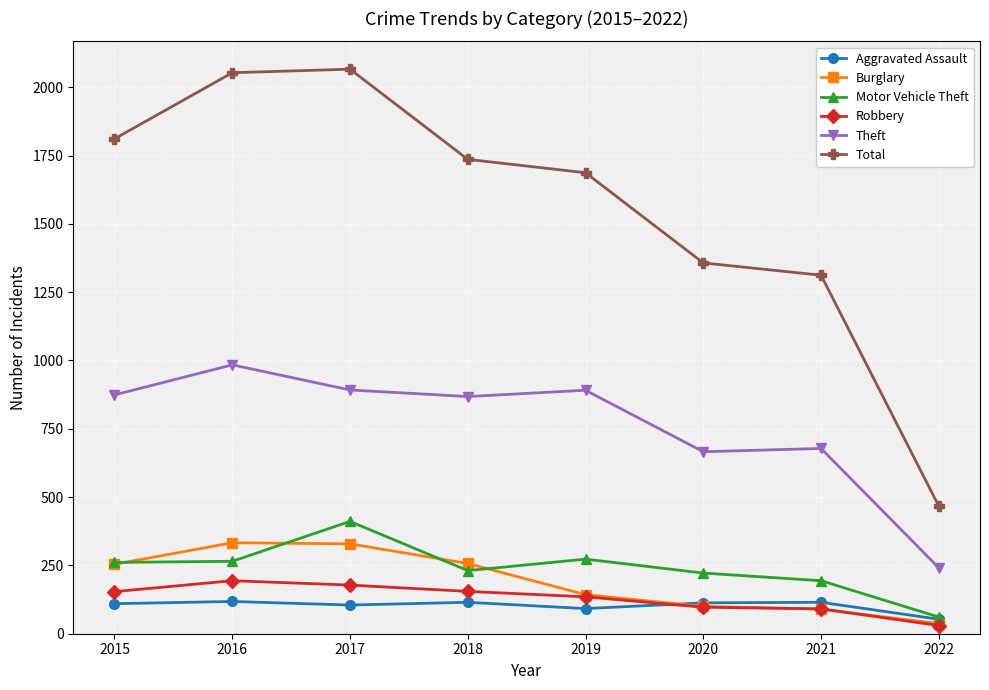

What is the value of the Aggravated Assault point at the 7th from the left?

115